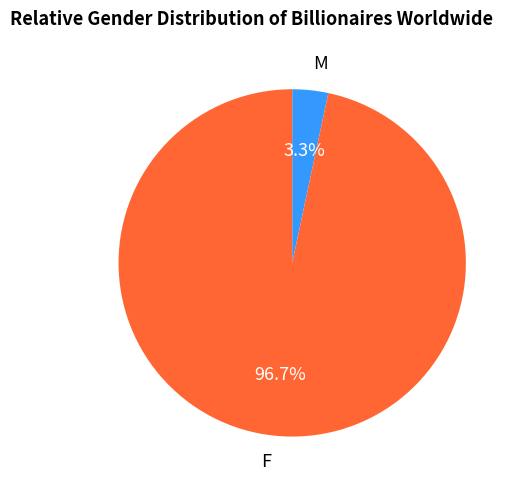

Rank the categories by value from lowest to highest.

M, F